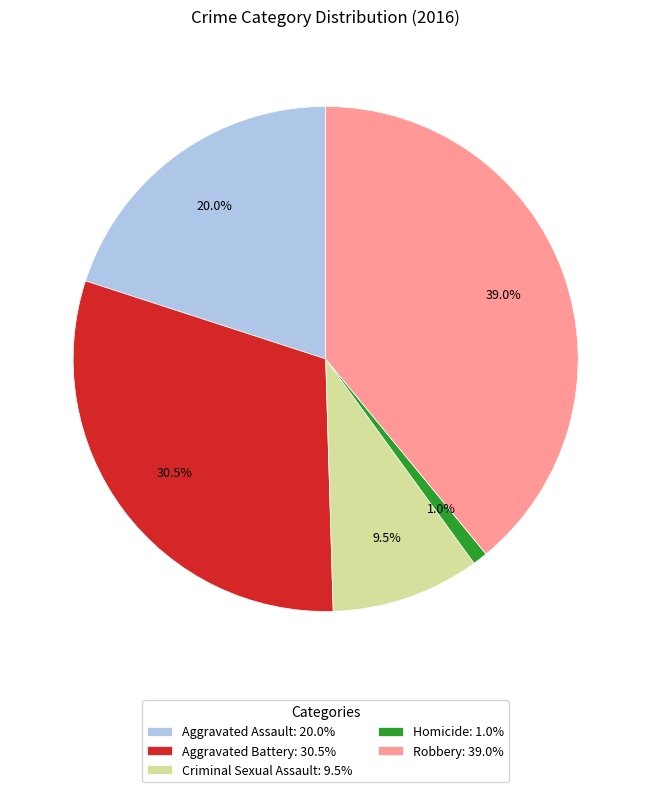

How many segments does this pie chart have?

5